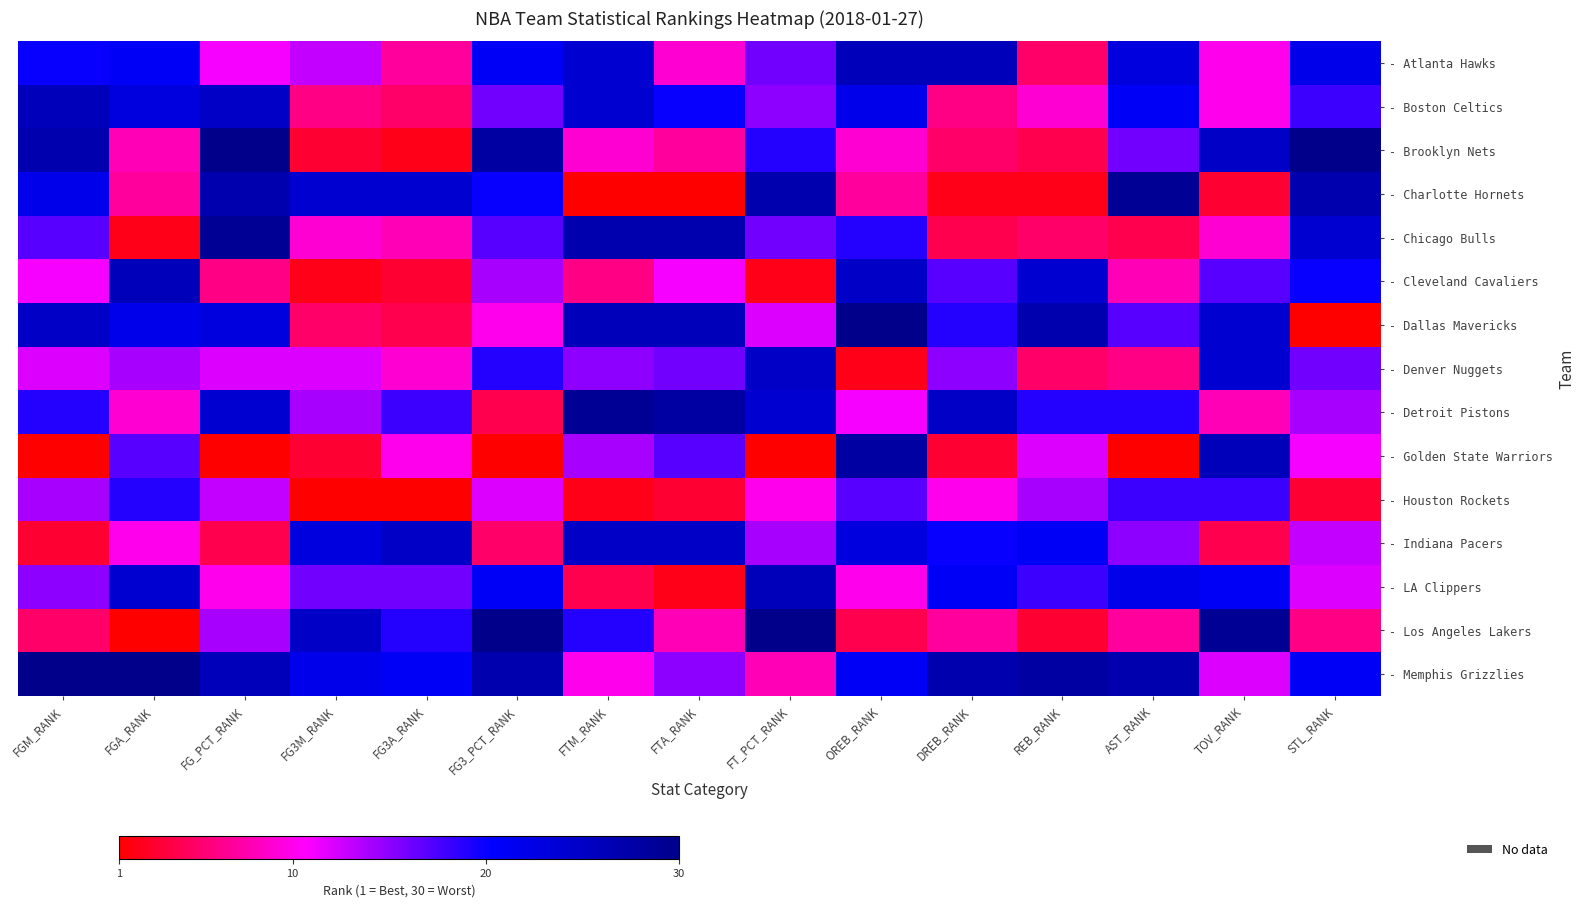

Between OREB_RANK and FG3M_RANK, which is larger?

OREB_RANK